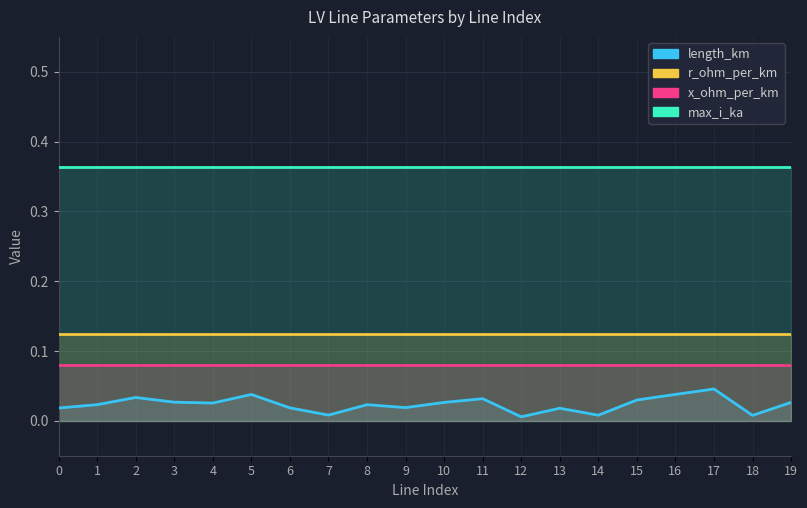

Reading left to right, extract all data points from this chart.

length_km: 0=0.0	1=0.0	2=0.0	3=0.0	4=0.0	5=0.0	6=0.0	7=0.0	8=0.0	9=0.0	10=0.0	11=0.0	12=0.0	13=0.0	14=0.0	15=0.0	16=0.0	17=0.0	18=0.0	19=0.0
r_ohm_per_km: 0=0.1	1=0.1	2=0.1	3=0.1	4=0.1	5=0.1	6=0.1	7=0.1	8=0.1	9=0.1	10=0.1	11=0.1	12=0.1	13=0.1	14=0.1	15=0.1	16=0.1	17=0.1	18=0.1	19=0.1
x_ohm_per_km: 0=0.1	1=0.1	2=0.1	3=0.1	4=0.1	5=0.1	6=0.1	7=0.1	8=0.1	9=0.1	10=0.1	11=0.1	12=0.1	13=0.1	14=0.1	15=0.1	16=0.1	17=0.1	18=0.1	19=0.1
max_i_ka: 0=0.4	1=0.4	2=0.4	3=0.4	4=0.4	5=0.4	6=0.4	7=0.4	8=0.4	9=0.4	10=0.4	11=0.4	12=0.4	13=0.4	14=0.4	15=0.4	16=0.4	17=0.4	18=0.4	19=0.4